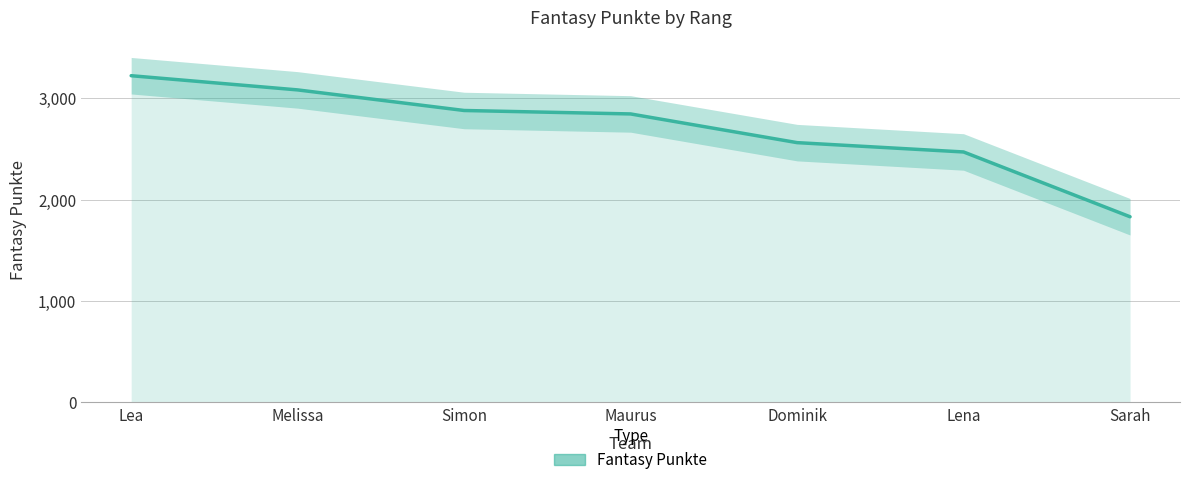

Rank the categories by value from lowest to highest.

Sarah, Lena, Dominik, Maurus, Simon, Melissa, Lea